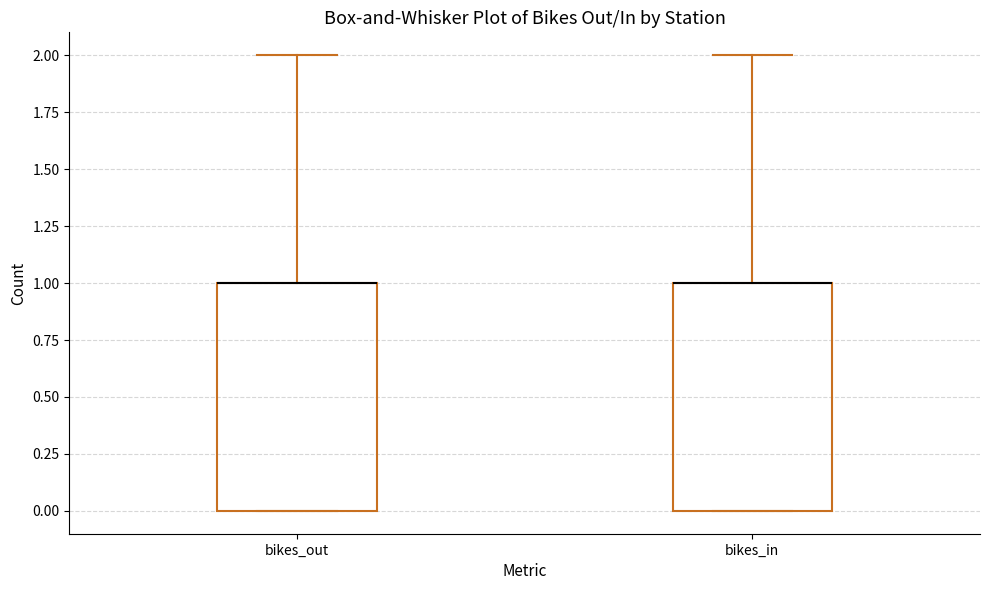

Reading left to right, transcribe this box plot: for each box, give where its median line is, the range the box spans, and where its two whiskers end, as read against the y-axis. The values are not printed on the chart, so give them approximately, as read against the axis.

bikes_out: median 1 (drawn on the box's upper edge), box 0 to 1, whiskers 0 to 2
bikes_in: median 1 (drawn on the box's upper edge), box 0 to 1, whiskers 0 to 2